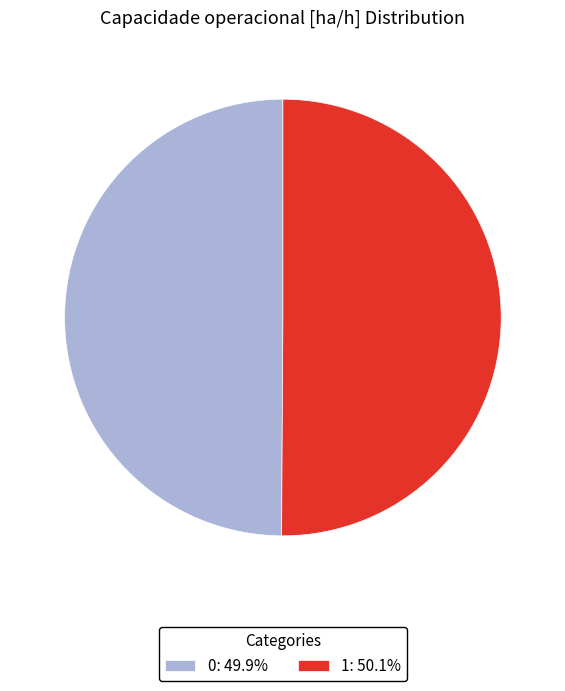

How many slices are in this pie chart?

2